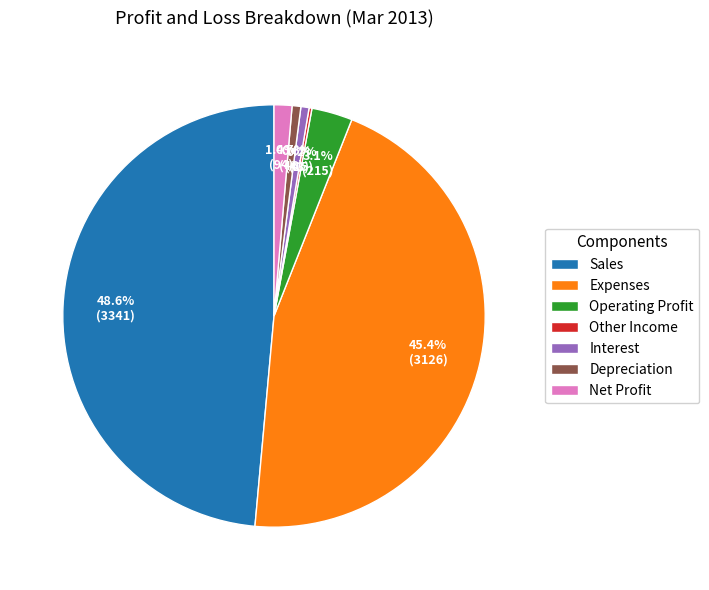

What is the ratio of the value at Sales to the value at Interest?

77.7